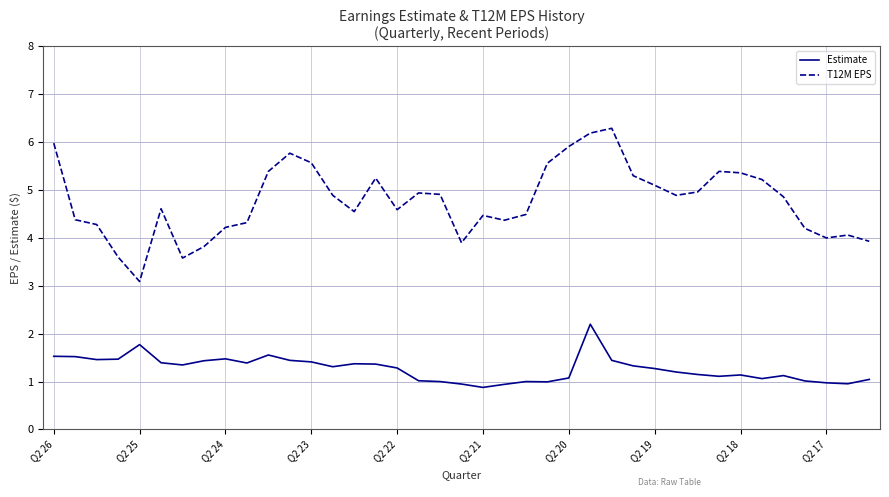

True or false: Estimate and T12M EPS intersect in this chart.

False